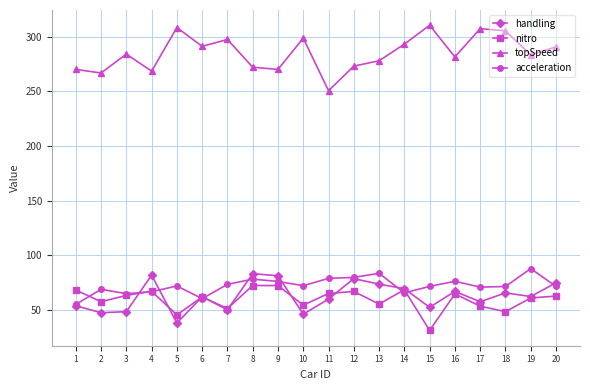

Which series changed the most between 6 and 13?

acceleration